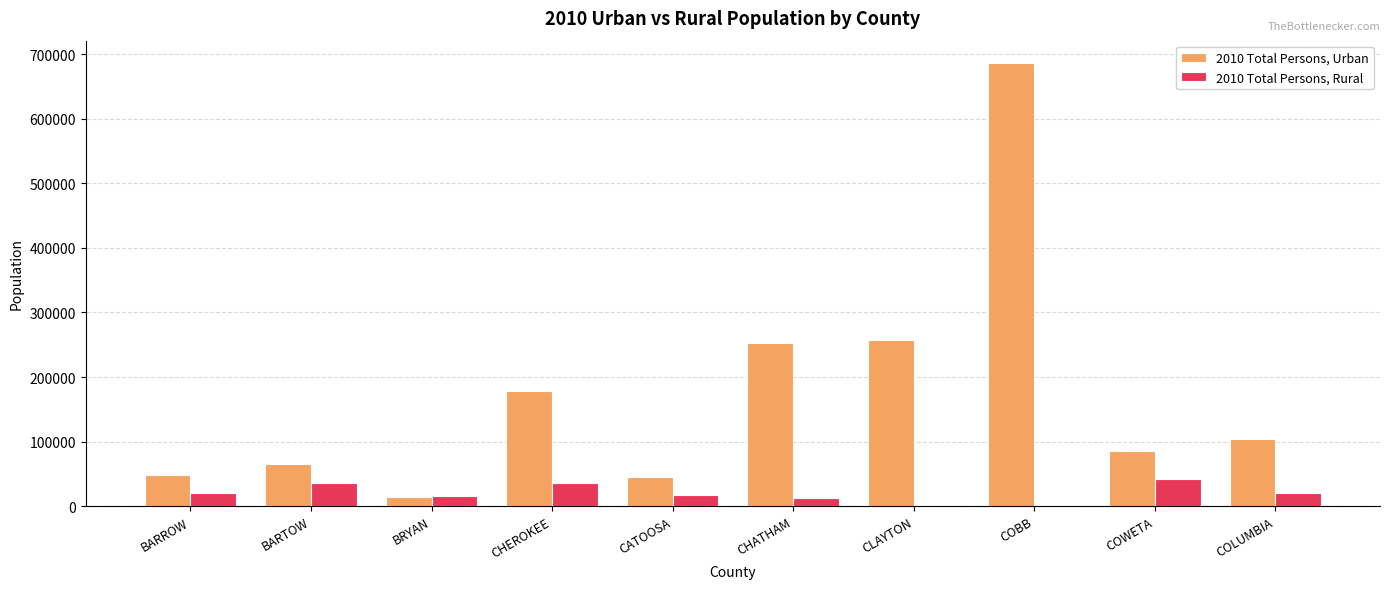

How many categories are shown in the chart?

10